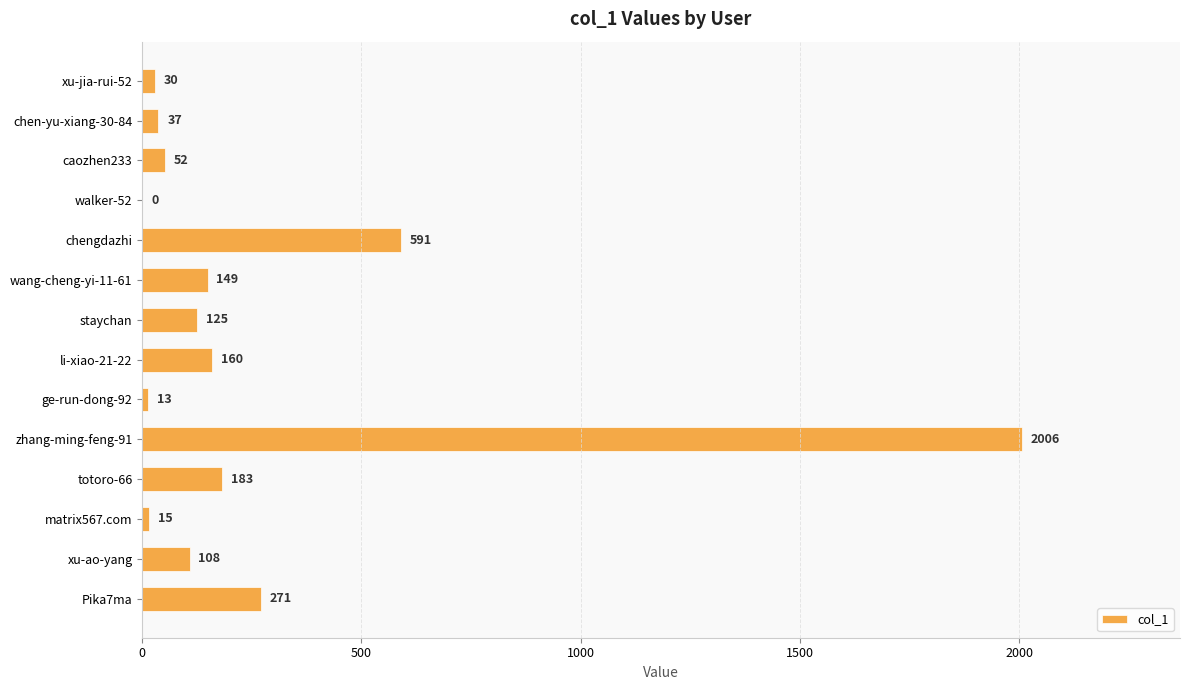

How many values are above zero?

13